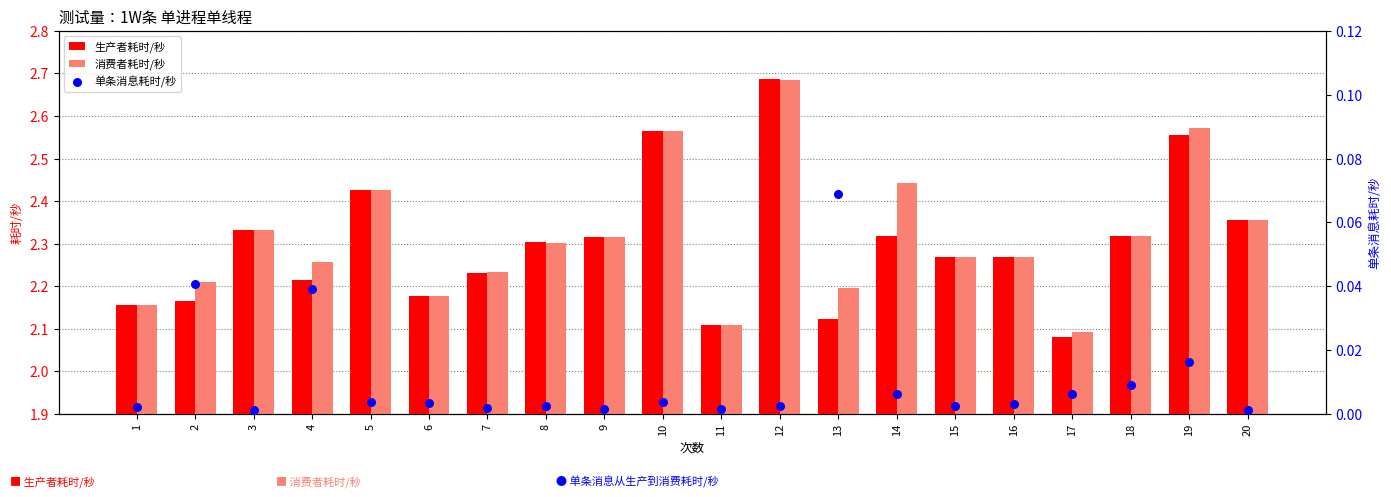

Is the value of 生产者耗时/秒 at 7 greater than the value of 单条消息耗时/秒 at 5?

Yes